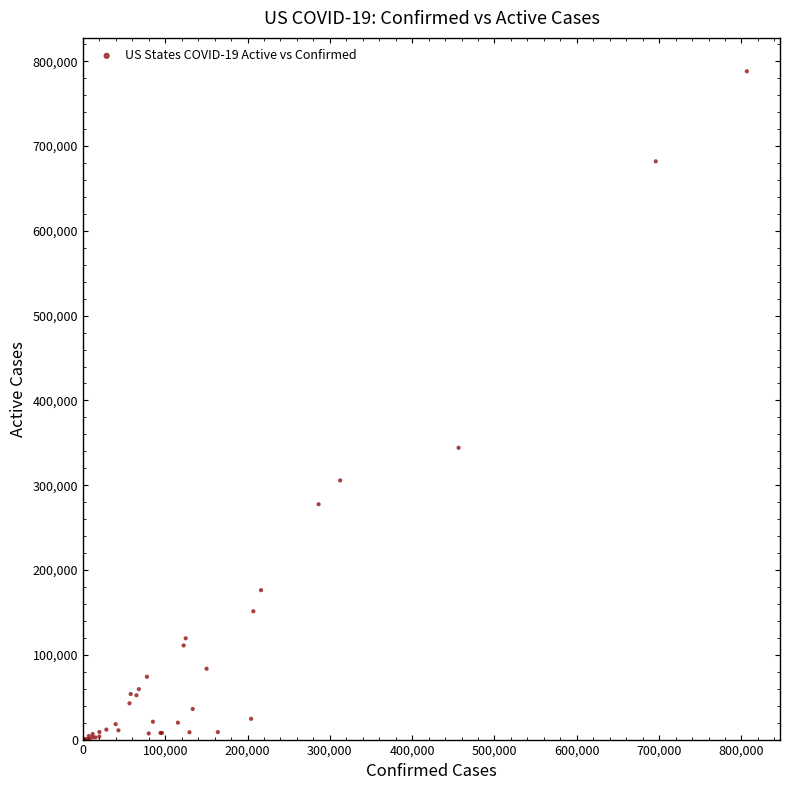

What Y value in the scatter plot is closest to 394072?

344177